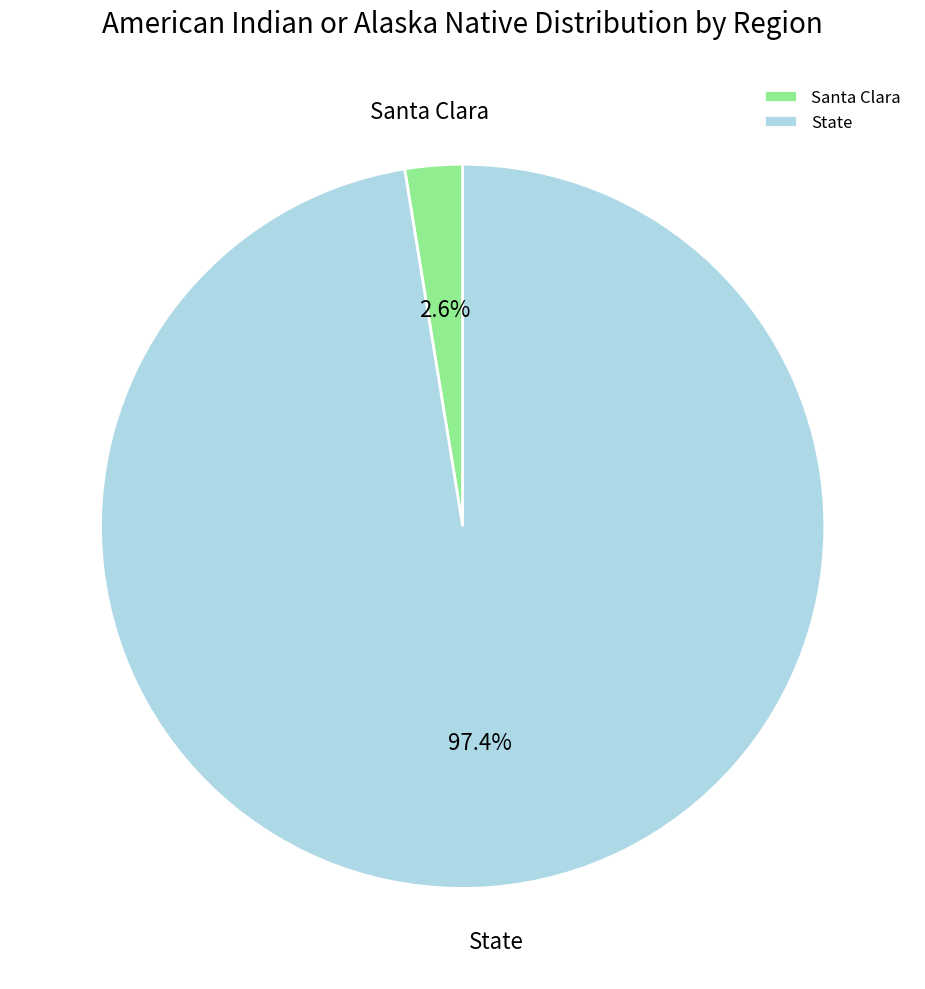

How many slices are in this pie chart?

2